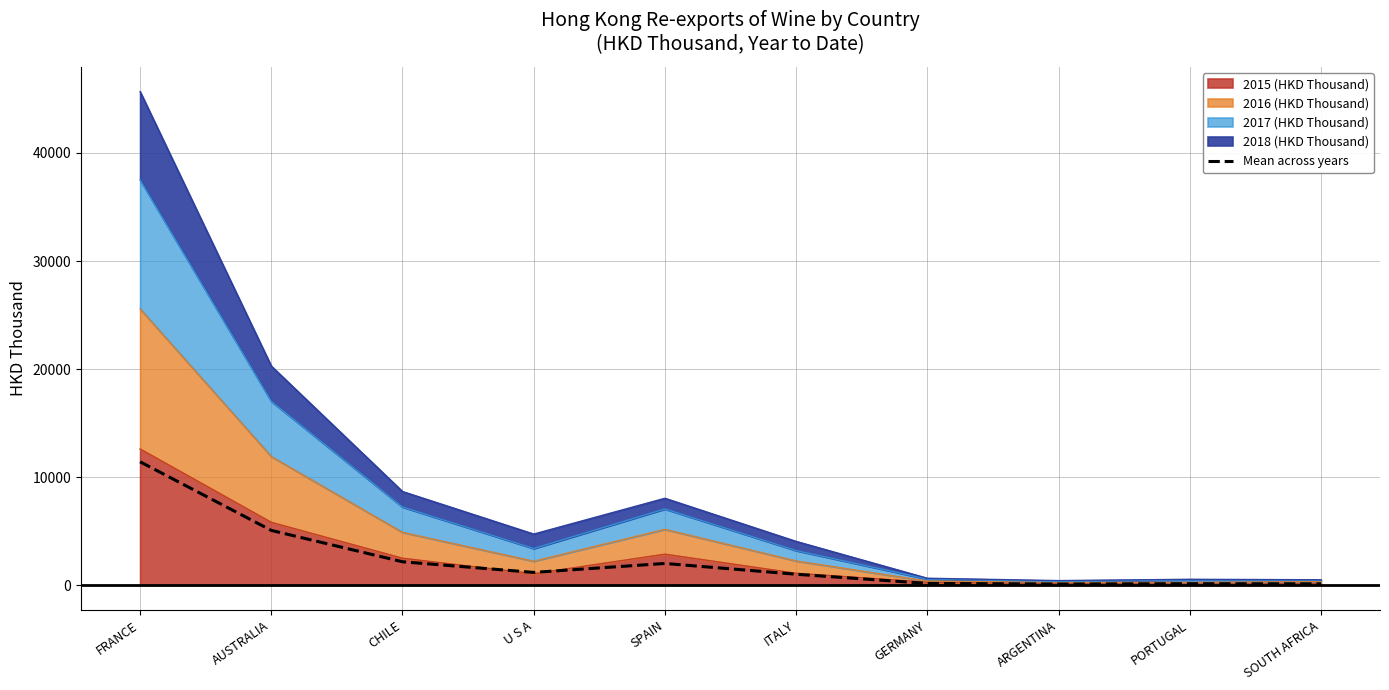

How many lines are shown in the chart?

1